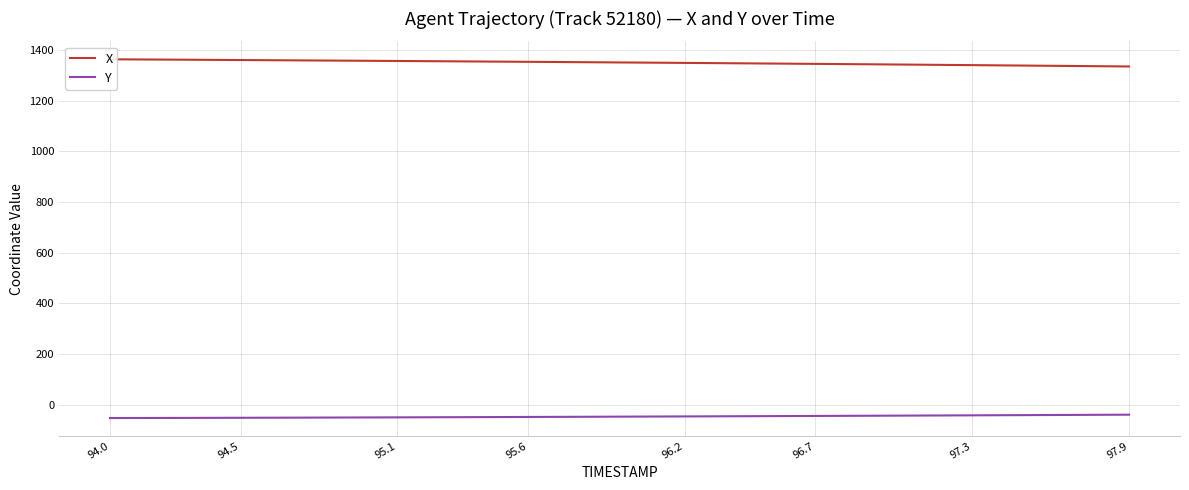

List the series in order of their peak value, lowest first.

Y, X